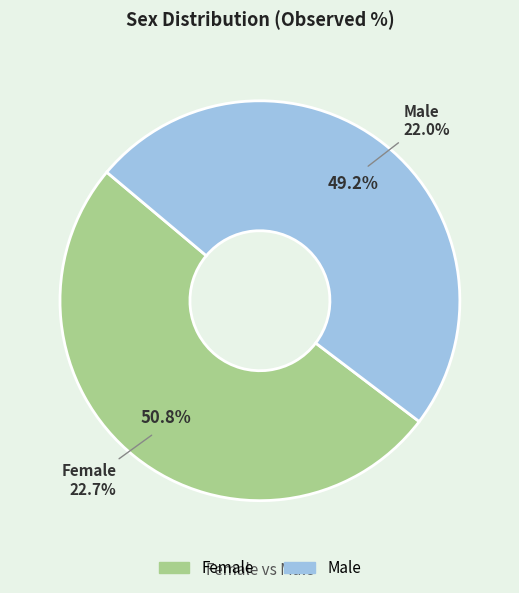

True or false: Female accounts for 56% of the total.

False